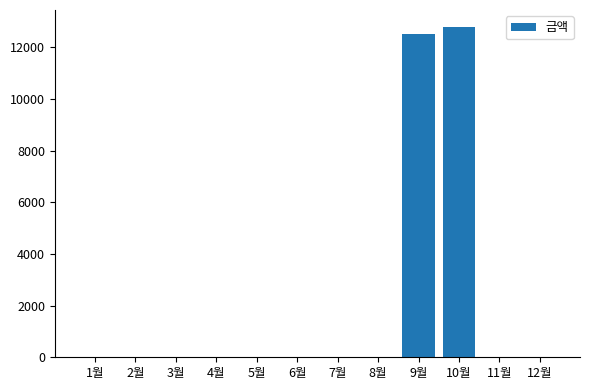

What is the change in value from 7월 to 9월?

+12540